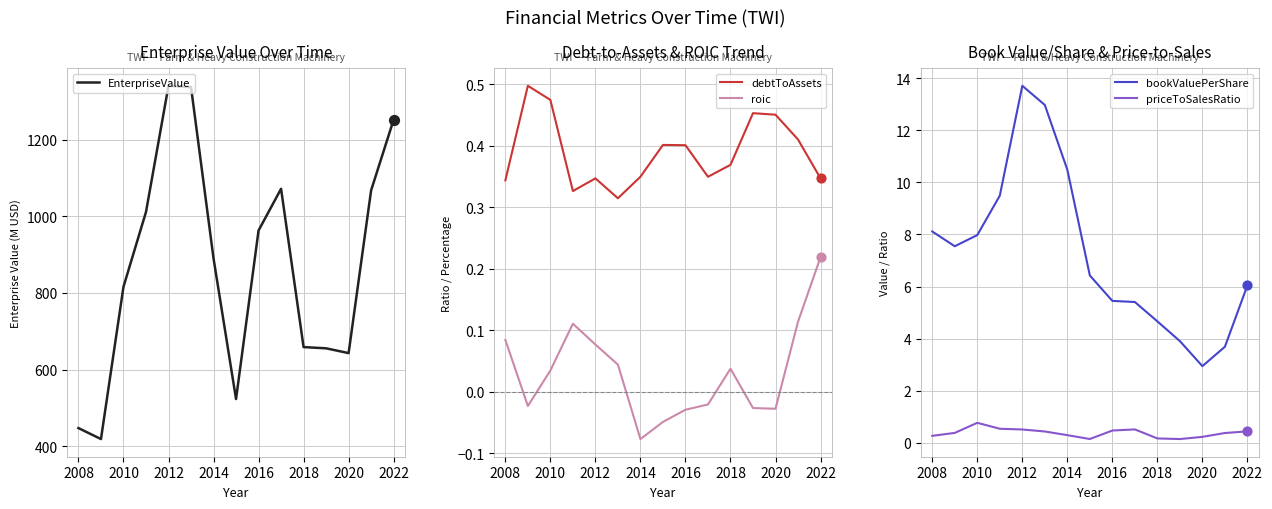

Is the value of roic at 2012 greater than the value of debtToAssets at 2022?

No